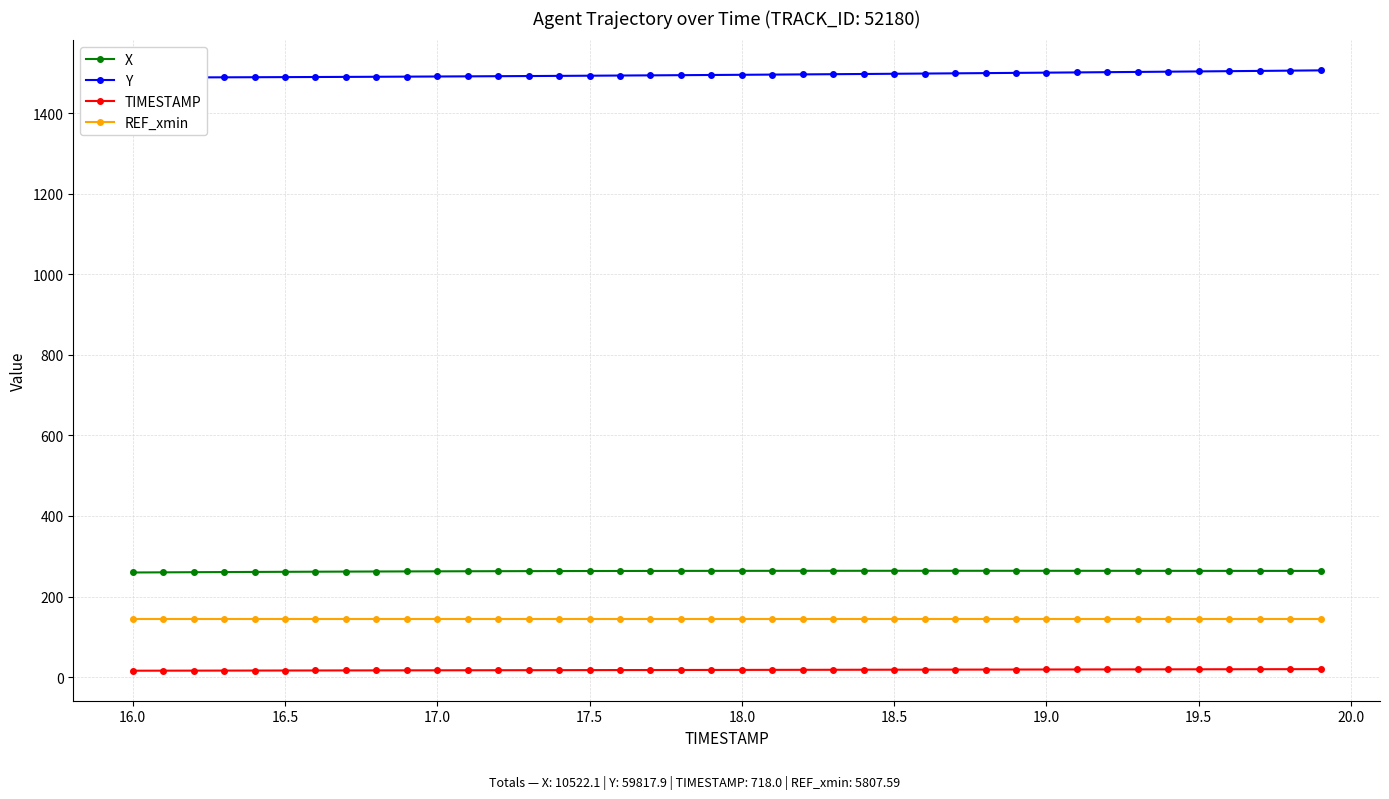

True or false: TIMESTAMP and X intersect in this chart.

False